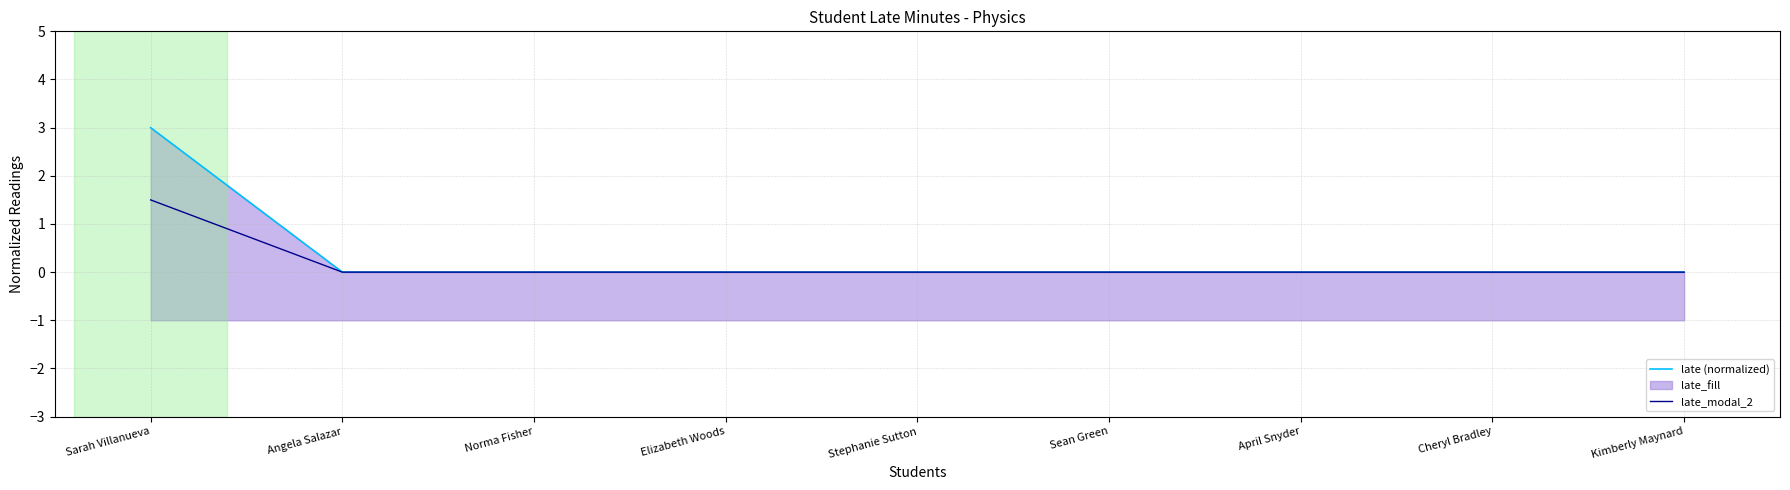

What is the maximum value for late_modal_2?

1.5